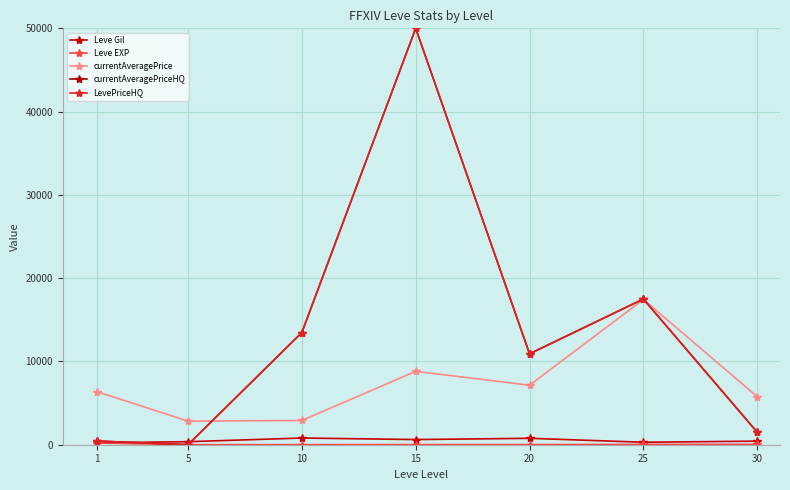

Between 1 and 5, which series saw the biggest shift?

currentAveragePrice